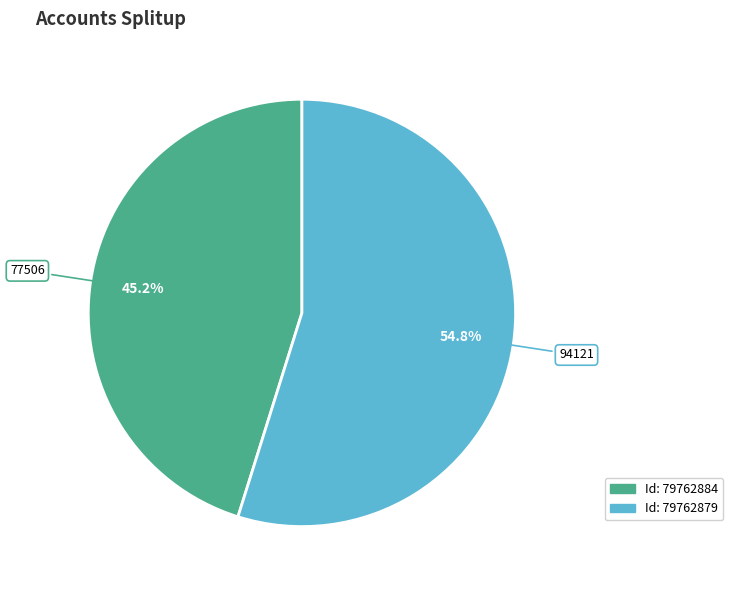

Is there any slice that represents more than half of the pie?

Yes